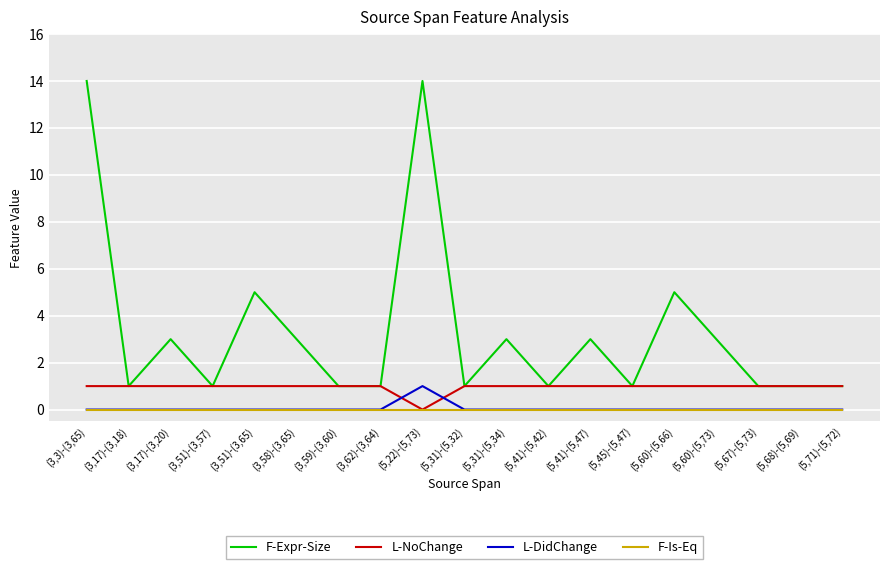

Which series has the widest spread of values?

F-Expr-Size